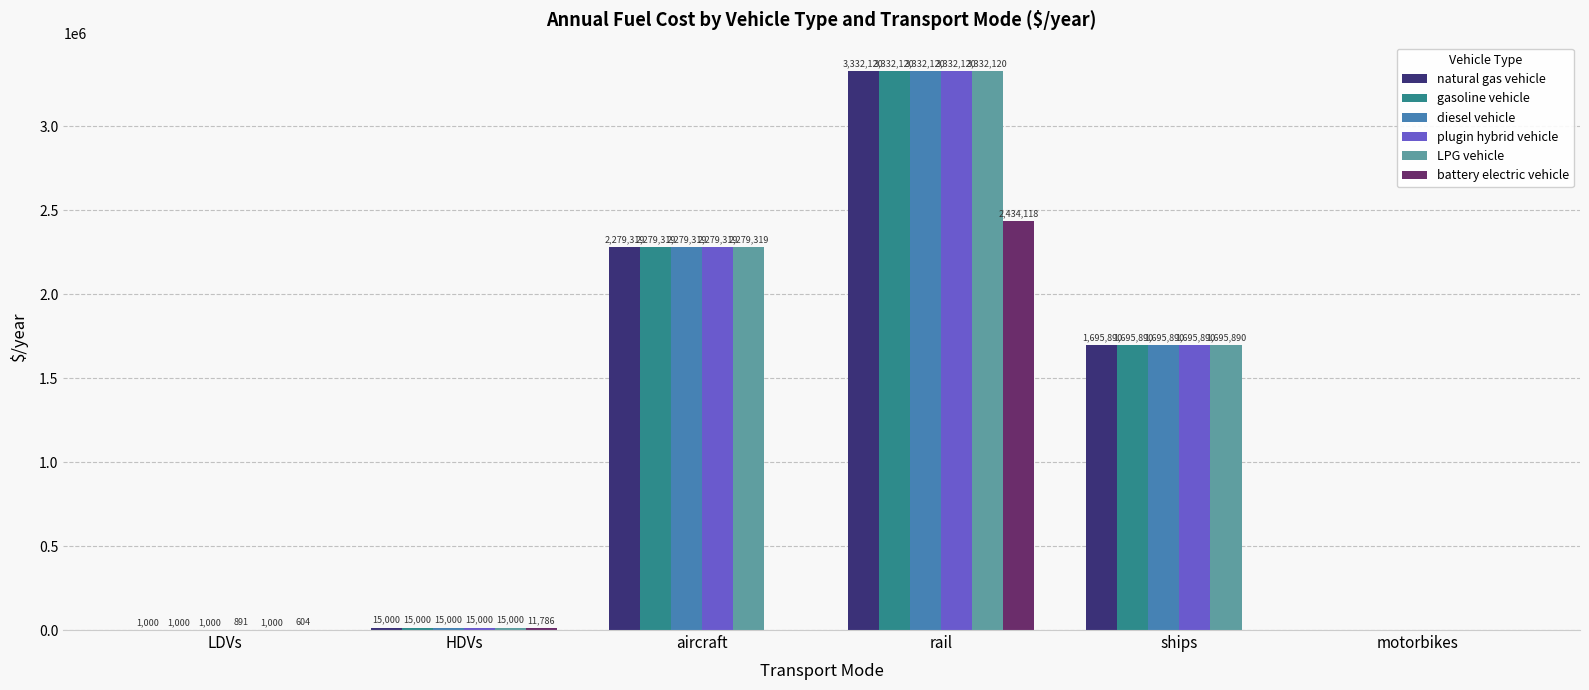

Is it true that LPG vehicle equals 3332119.7 at rail?

True